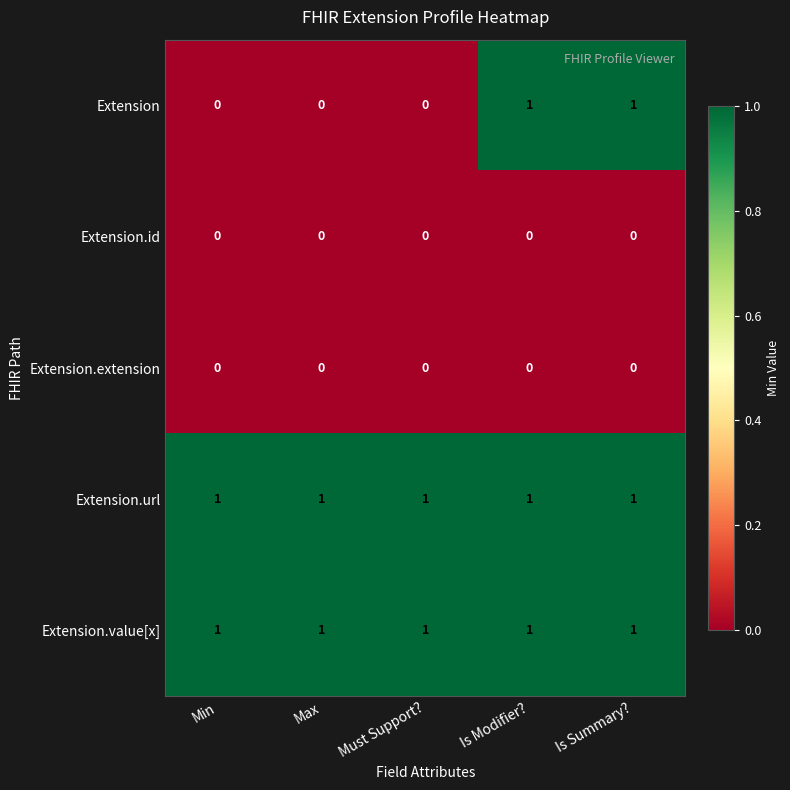

Which series has the widest spread of values?

Extension